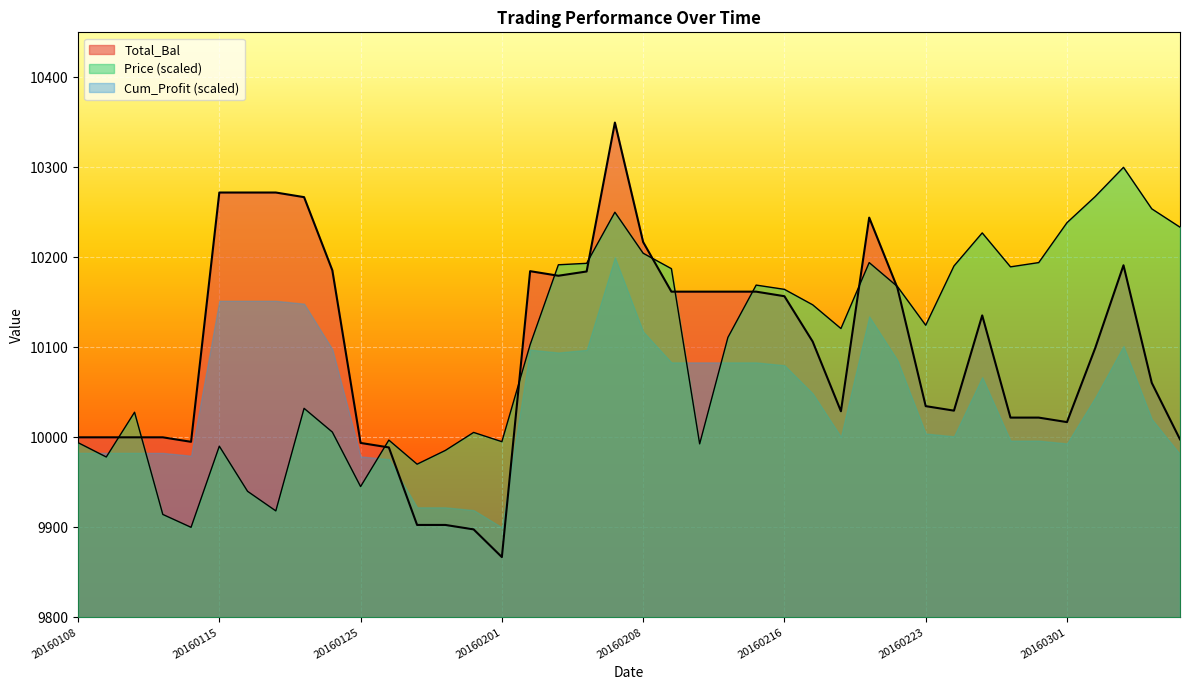

What is the value of the Total_Bal point at the 19th from the left?

10184.3